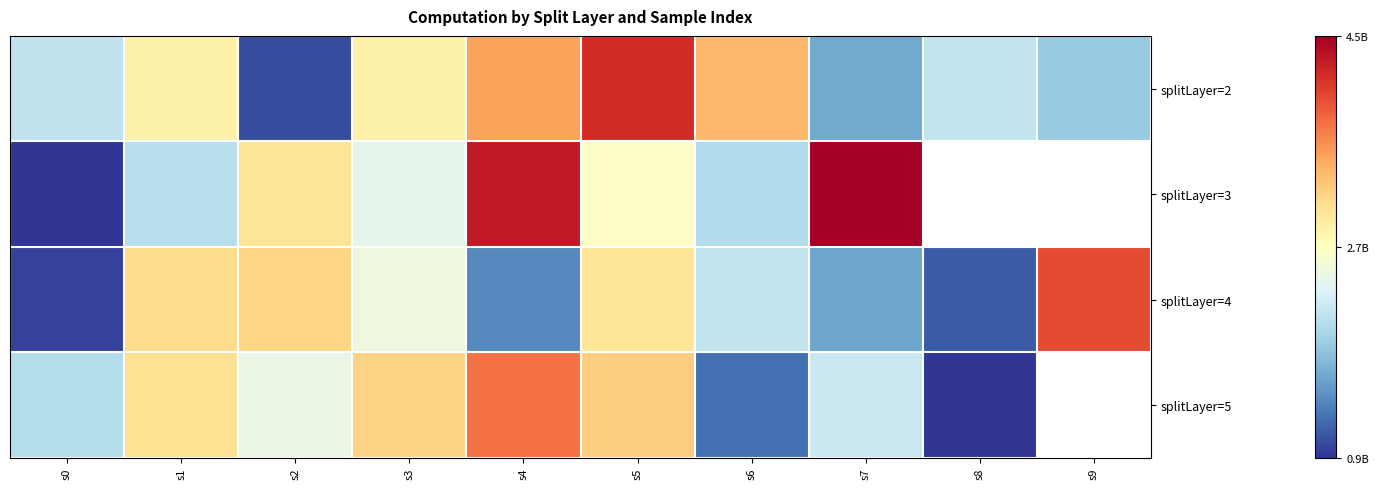

Count the number of data series in this chart.

4